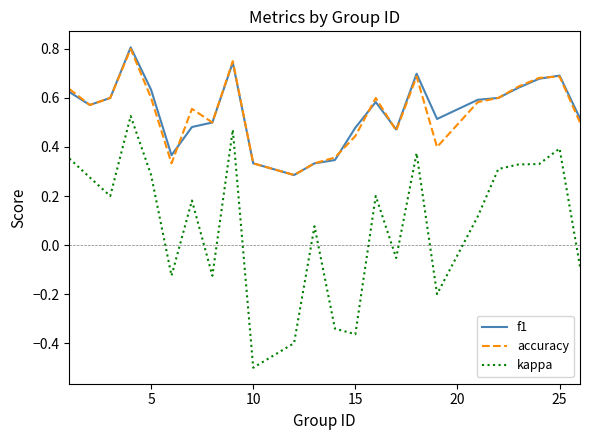

In f1, how many points are lower than both neighbors (excluding endpoints)?

5